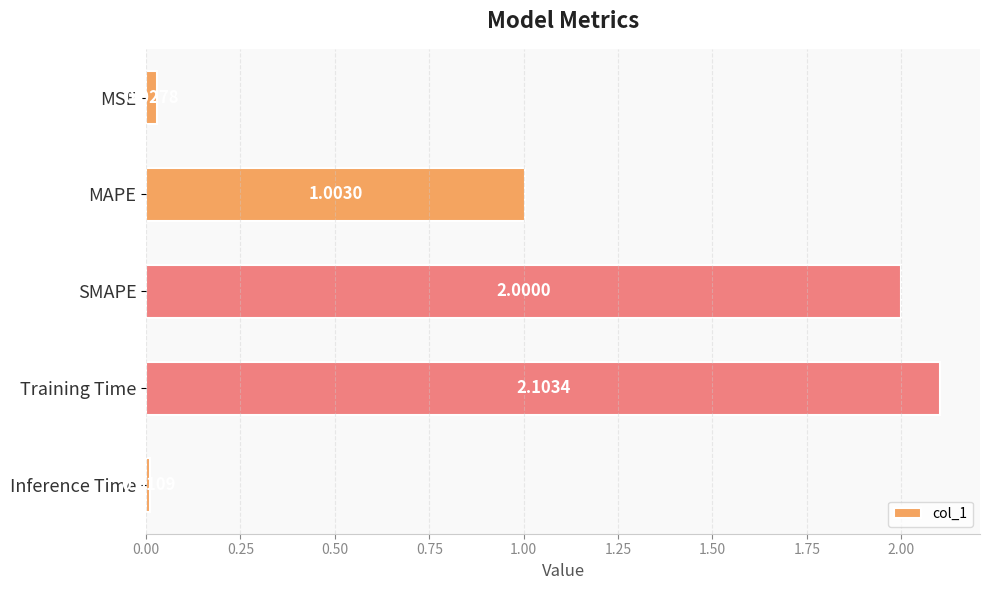

Are the bars horizontal?

Yes